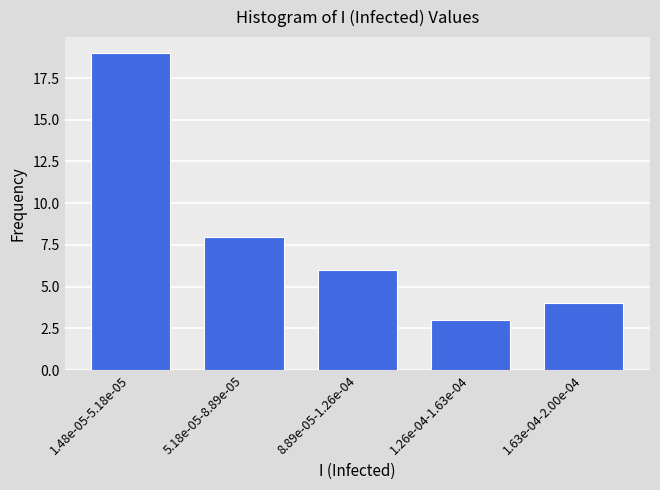

Reading left to right, list all the values displayed in this chart.

1.48e-05-5.18e-05=19	5.18e-05-8.89e-05=8	8.89e-05-1.26e-04=6	1.26e-04-1.63e-04=3	1.63e-04-2.00e-04=4